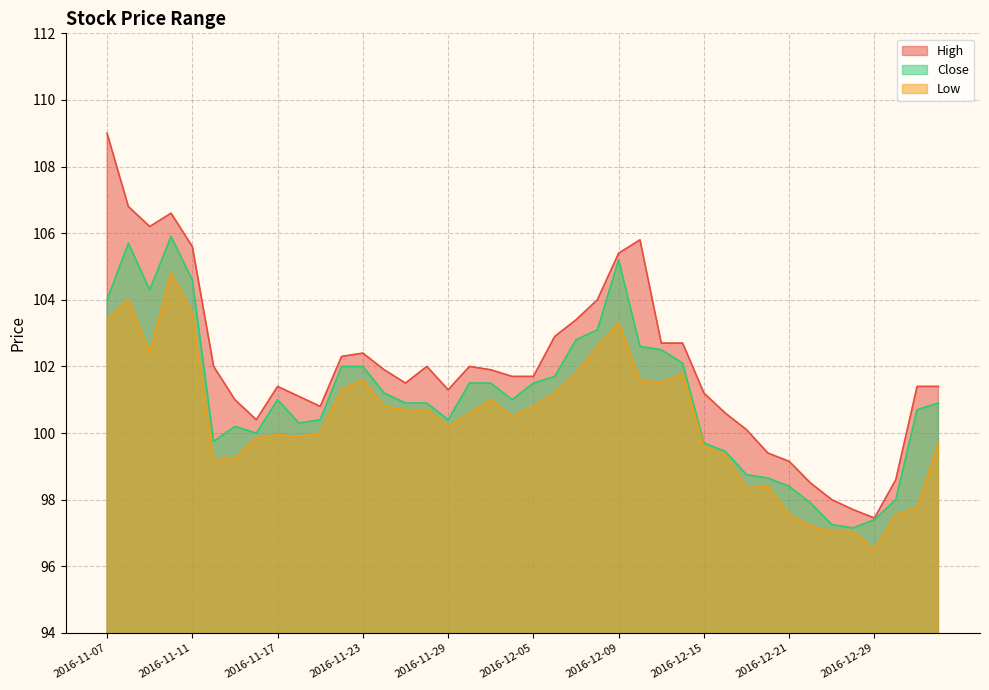

What is the label of the 14th point from the right?

2016-12-13